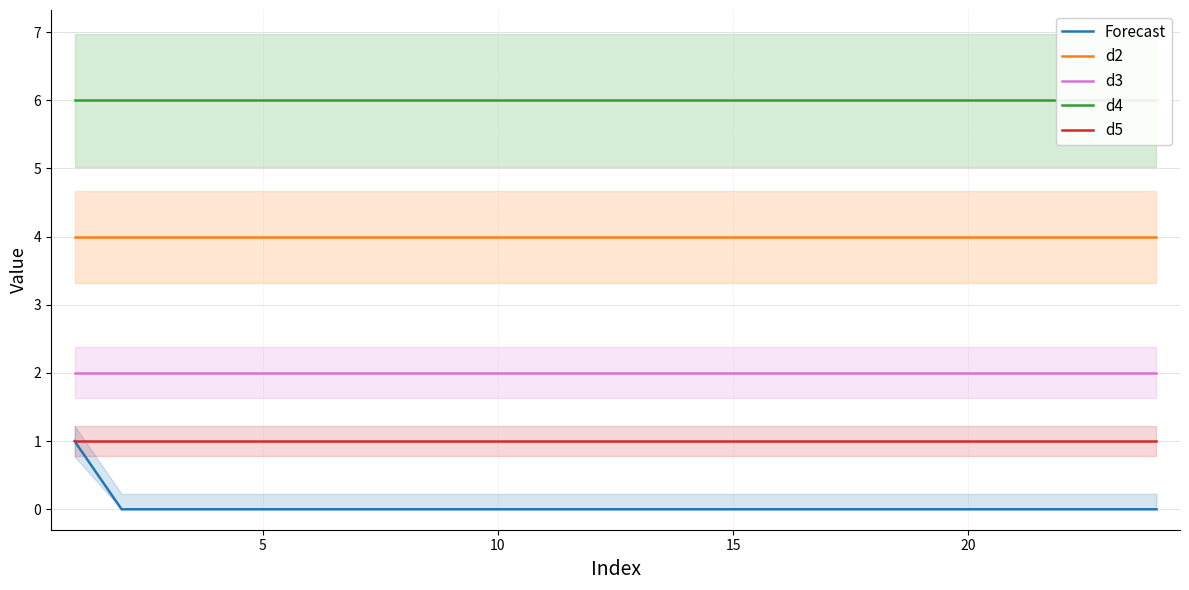

How many lines are shown in the chart?

5